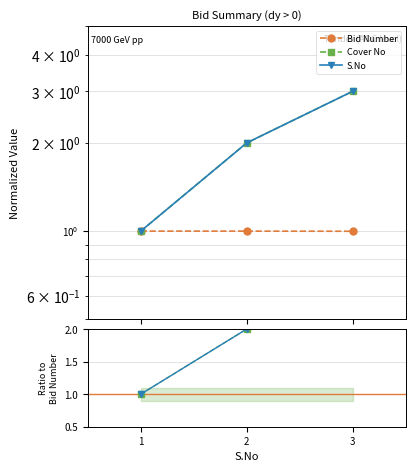

How many lines are shown in the chart?

3